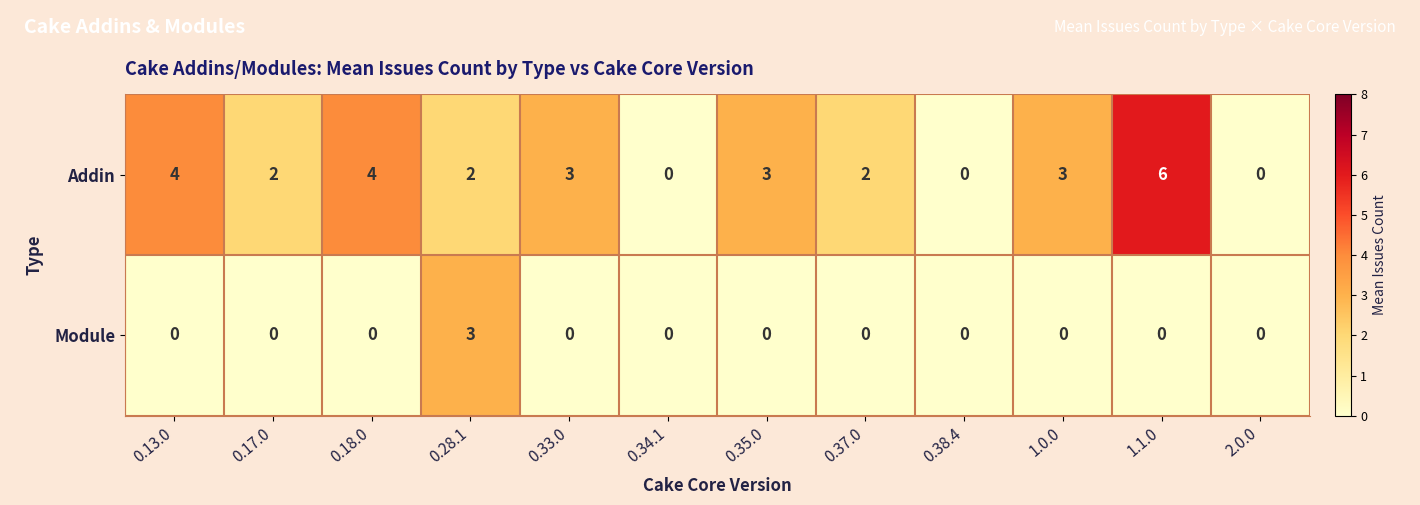

How many data points does each series have?

12